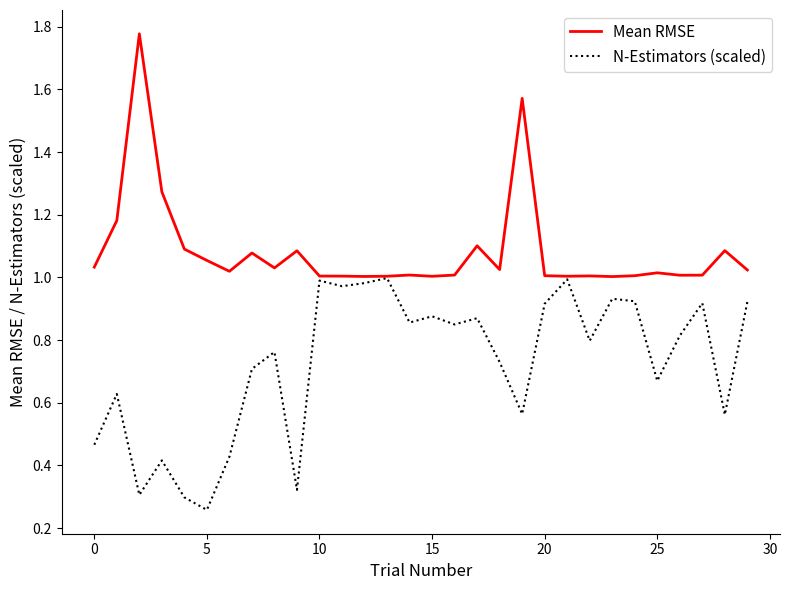

Which series has the largest range (max minus min)?

Mean RMSE